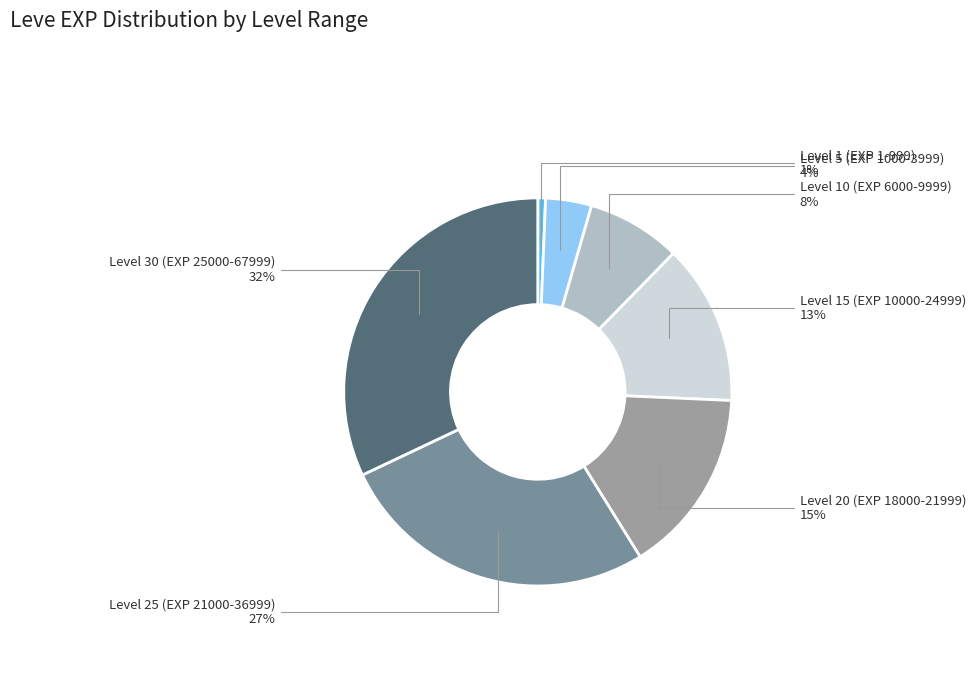

Does any single category account for the majority?

No